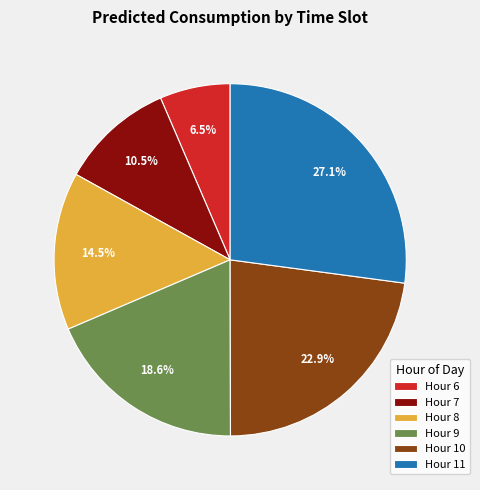

Is there any slice that represents more than half of the pie?

No